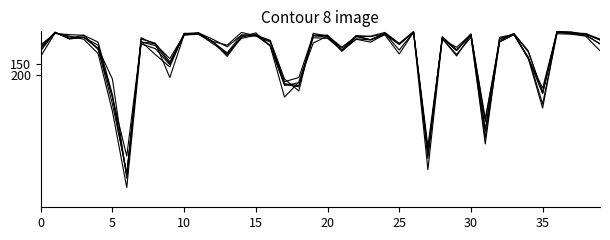

What is the maximum value shown in the chart?

710